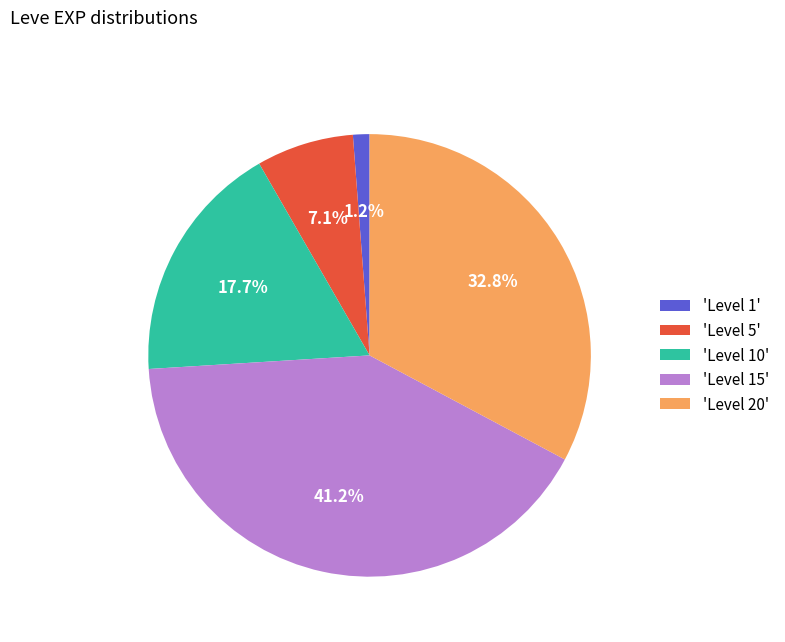

Is 'Level 15' the majority of the pie?

No